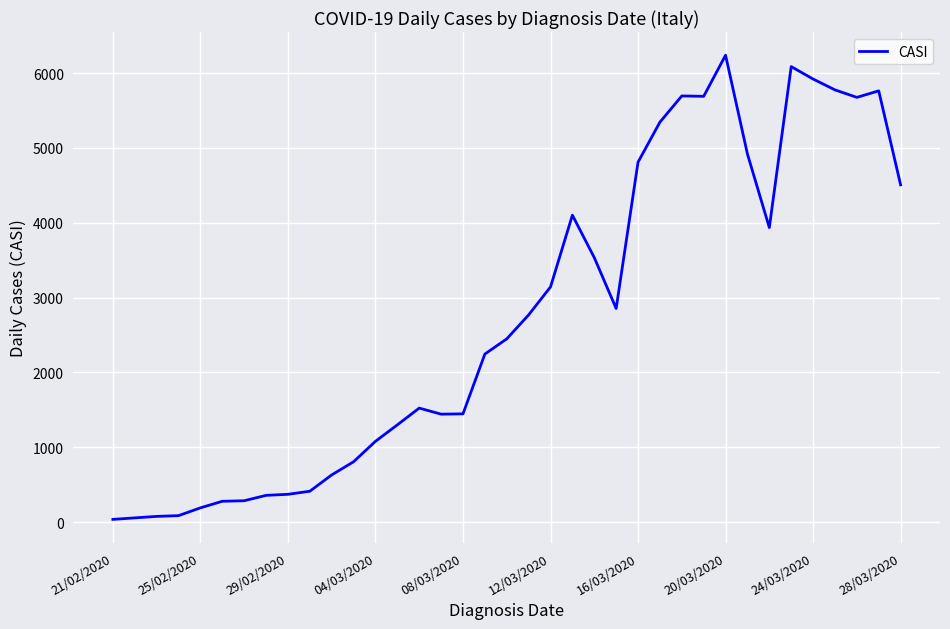

What is the greatest value displayed?

6238